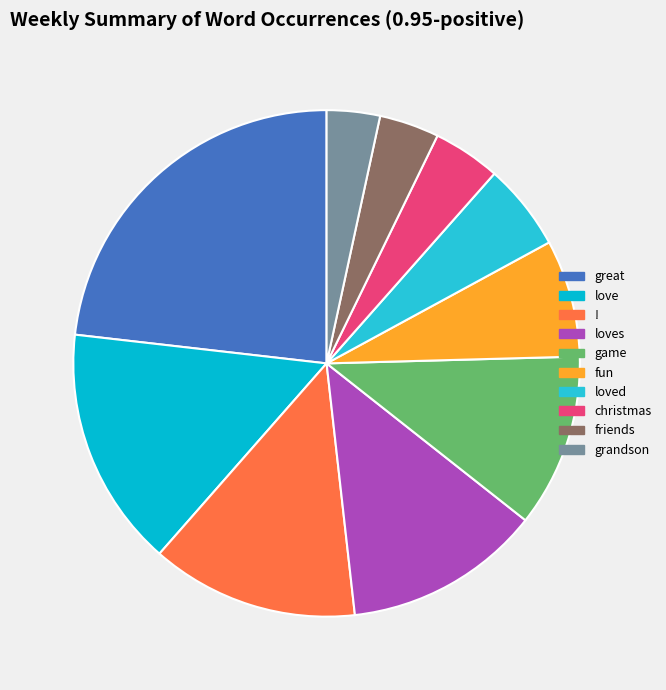

What is the largest slice in the pie chart?

great